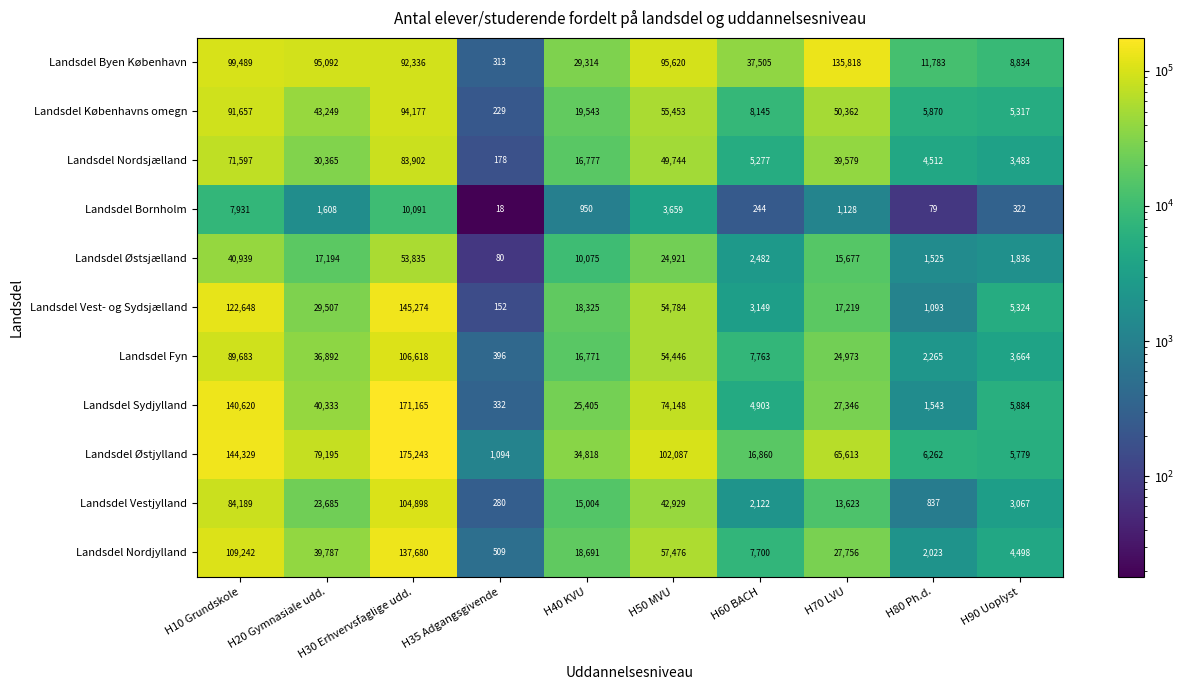

Where is Landsdel Fyn nearest to the value 53507?

H50 MVU